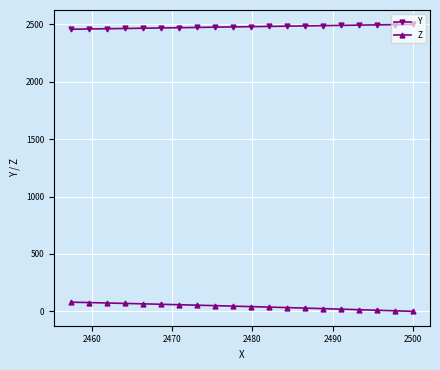

True or false: Y and Z cross at least once.

False